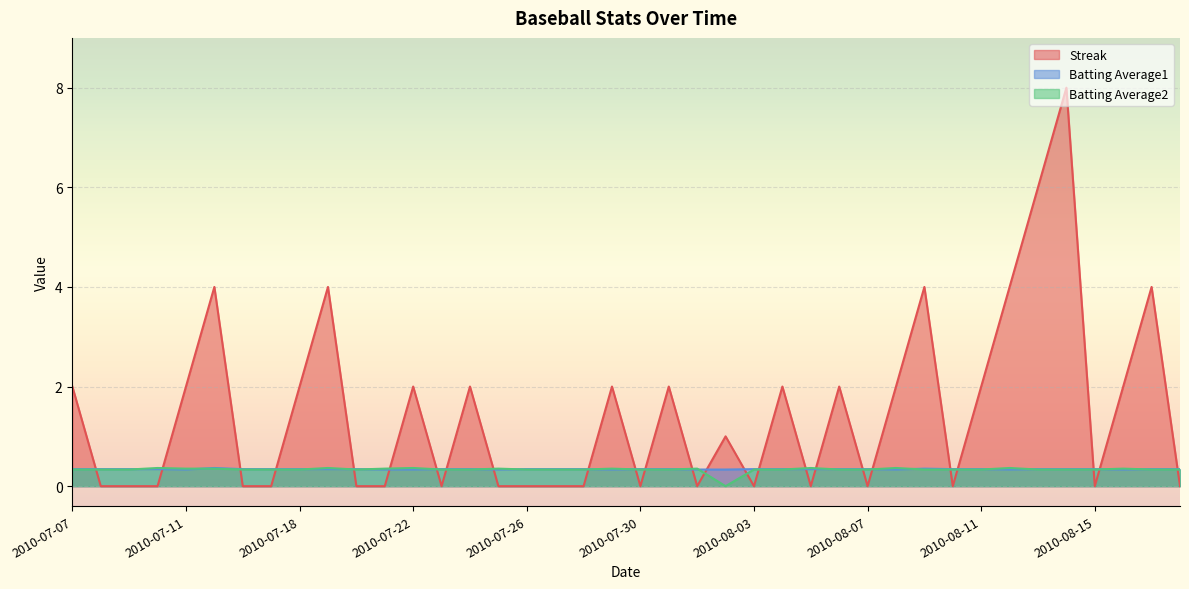

What is the label of the 37th point from the left?

2010-08-15